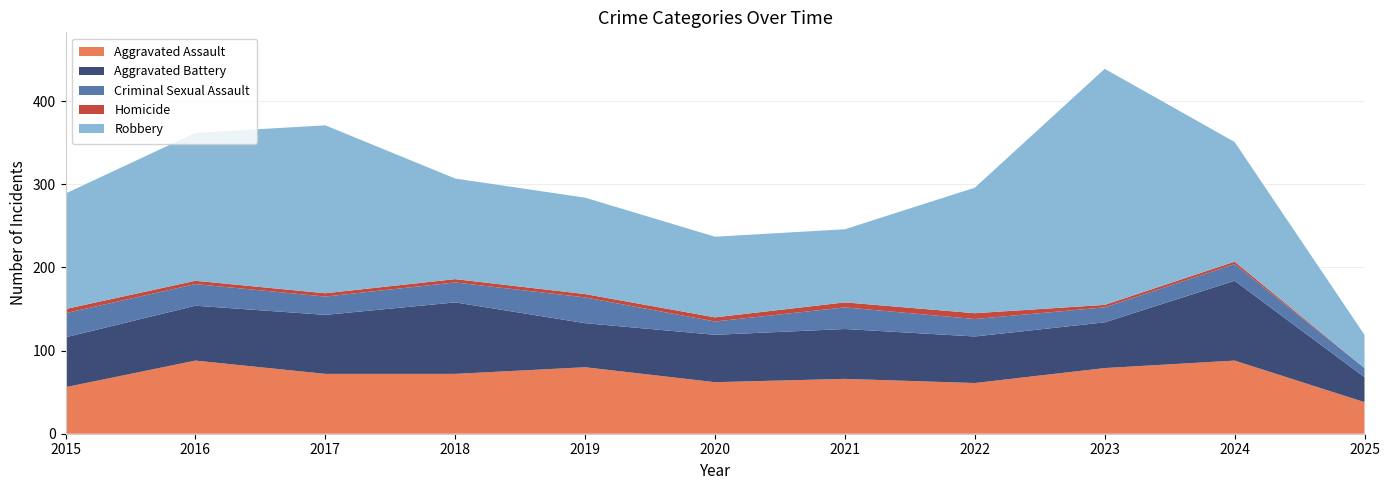

Reading right to left, list all the values displayed in this chart.

Aggravated Assault: 2025=38	2024=88	2023=79	2022=61	2021=66	2020=62	2019=80	2018=72	2017=72	2016=88	2015=56
Aggravated Battery: 2025=30	2024=96	2023=55	2022=56	2021=60	2020=57	2019=53	2018=86	2017=71	2016=66	2015=60
Criminal Sexual Assault: 2025=11	2024=20	2023=18	2022=21	2021=26	2020=16	2019=31	2018=24	2017=22	2016=26	2015=29
Homicide: 2025=0	2024=3	2023=3	2022=7	2021=6	2020=5	2019=4	2018=4	2017=4	2016=4	2015=5
Robbery: 2025=40	2024=144	2023=284	2022=151	2021=88	2020=97	2019=116	2018=121	2017=202	2016=178	2015=139